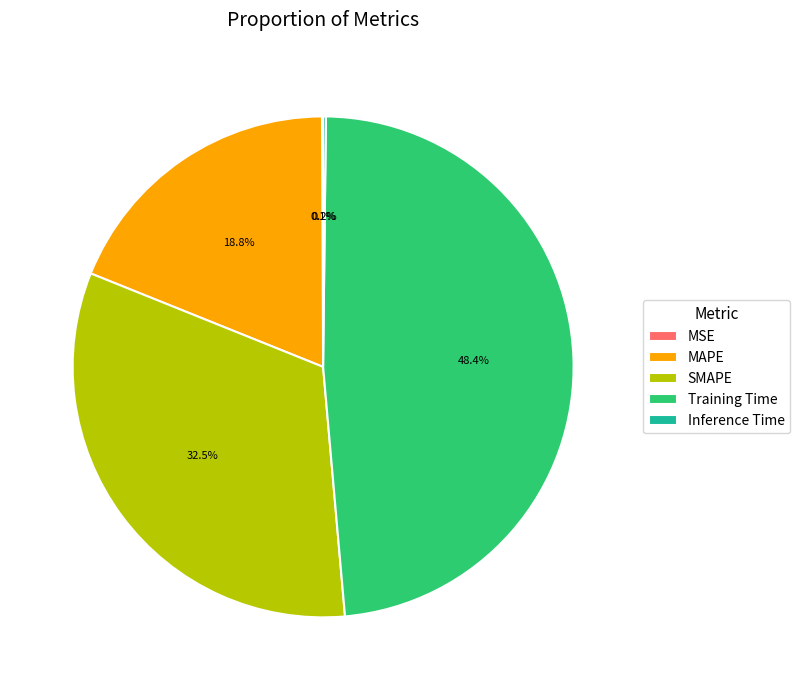

Which category has the biggest portion of the pie?

Training Time